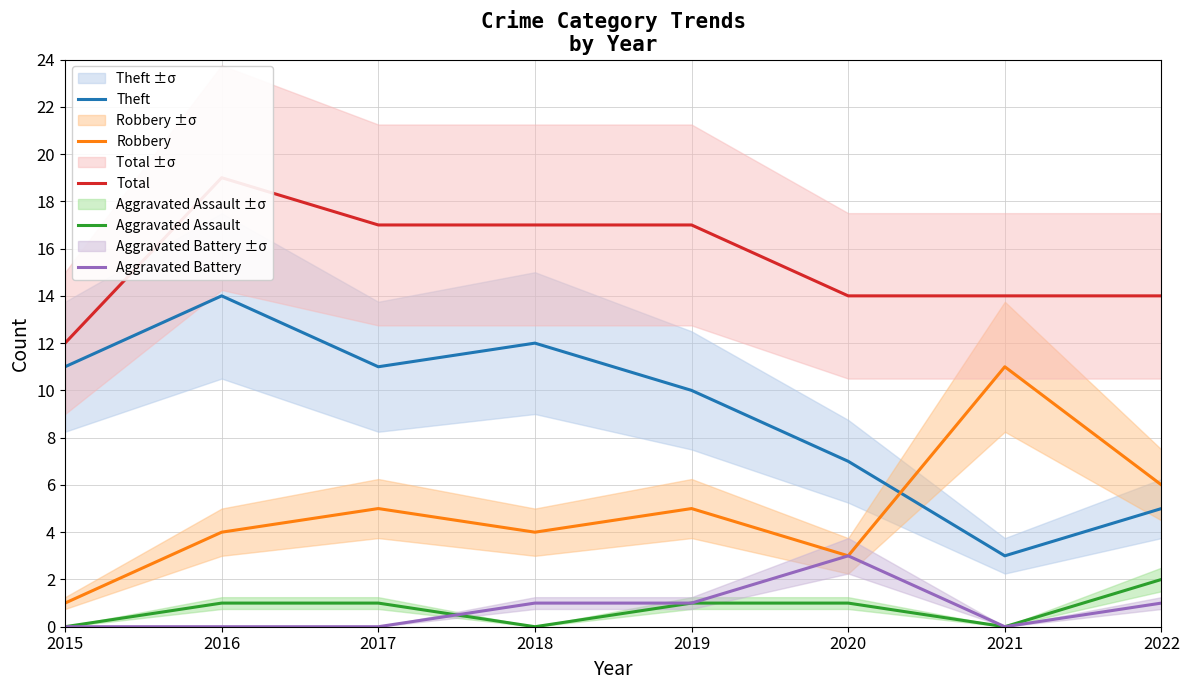

What is the sum of the Total values at 2020 and 2017?

31